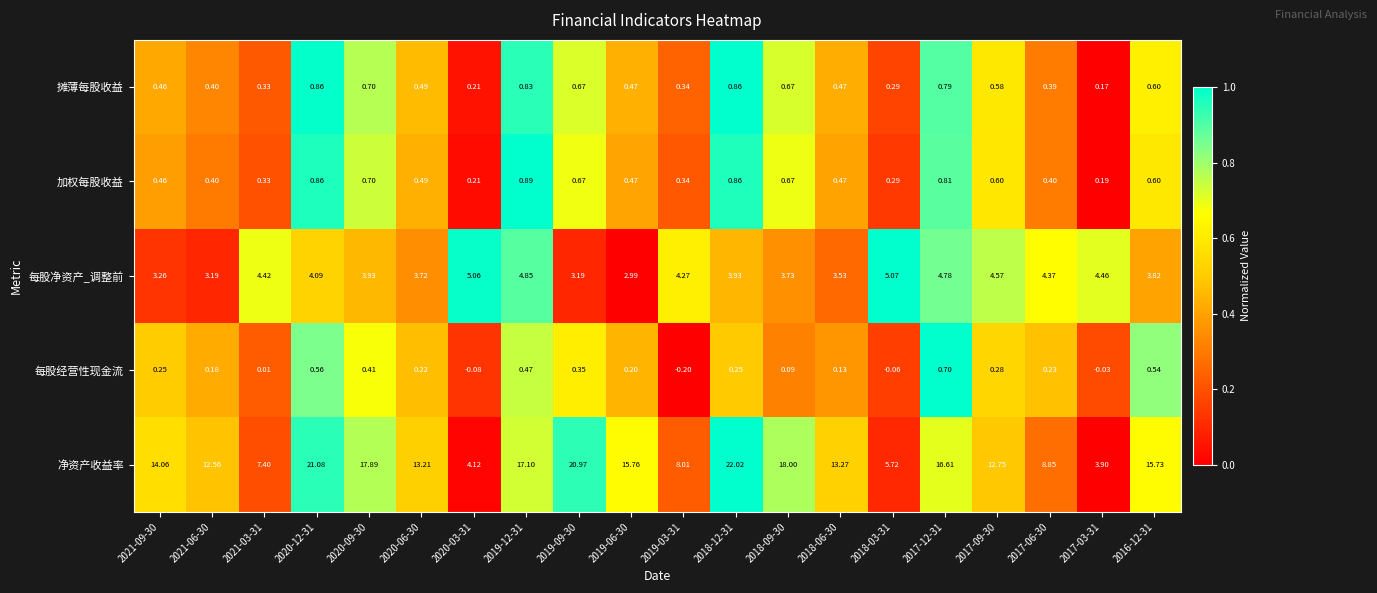

Which series has the largest range (max minus min)?

净资产收益率